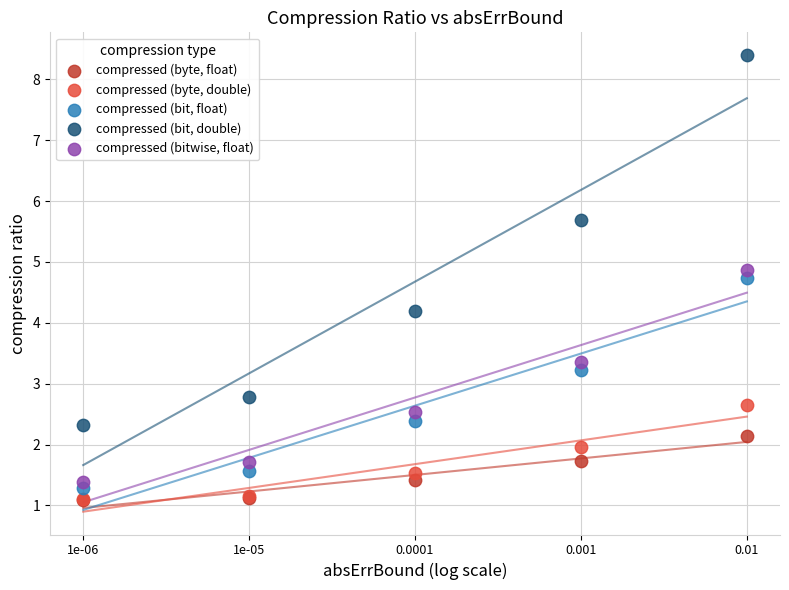

Which series contains the highest Y value?

compressed (bit, double)